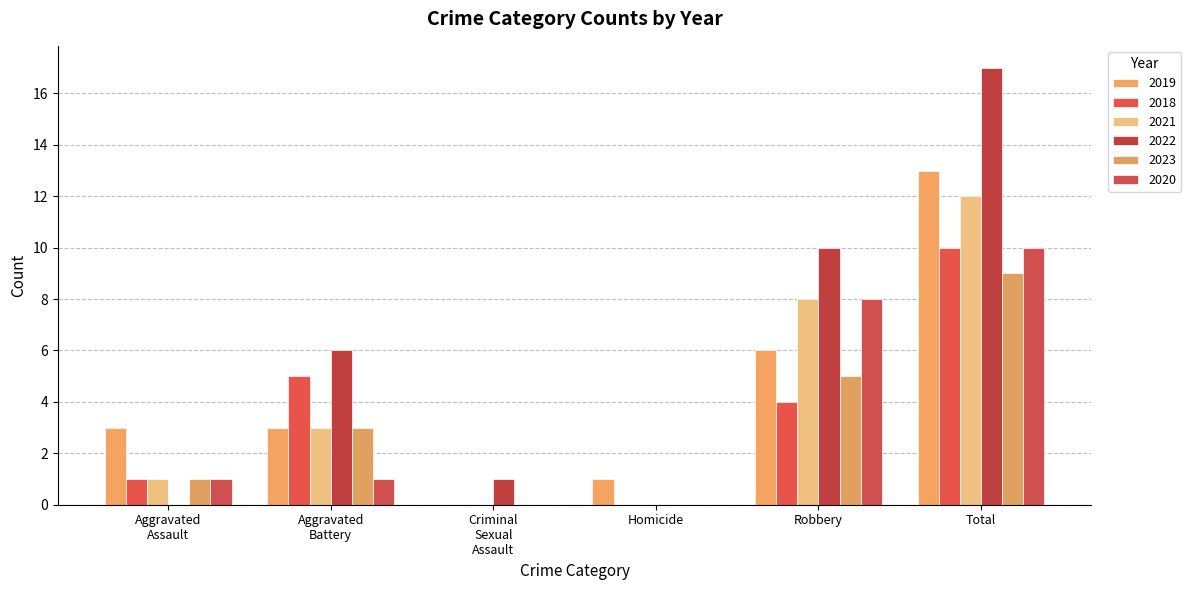

Which series has the largest total across all categories?

2022